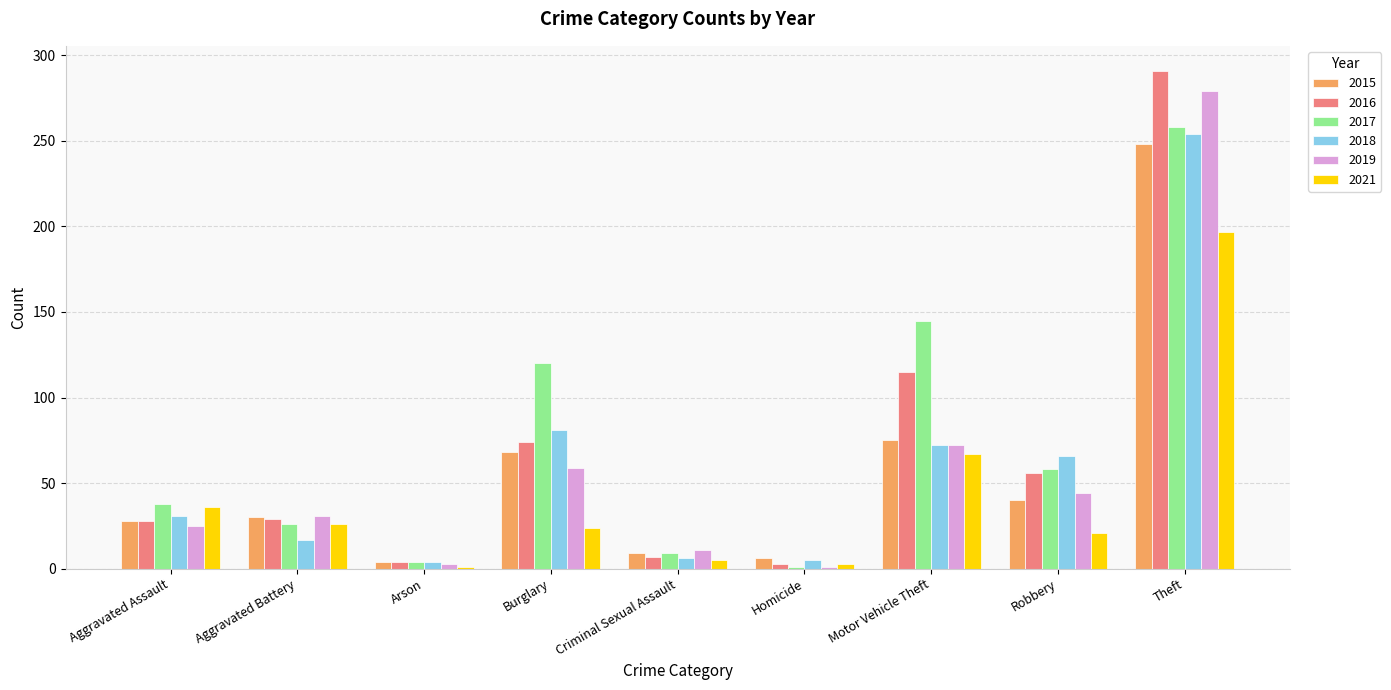

What is the smallest value displayed?

1